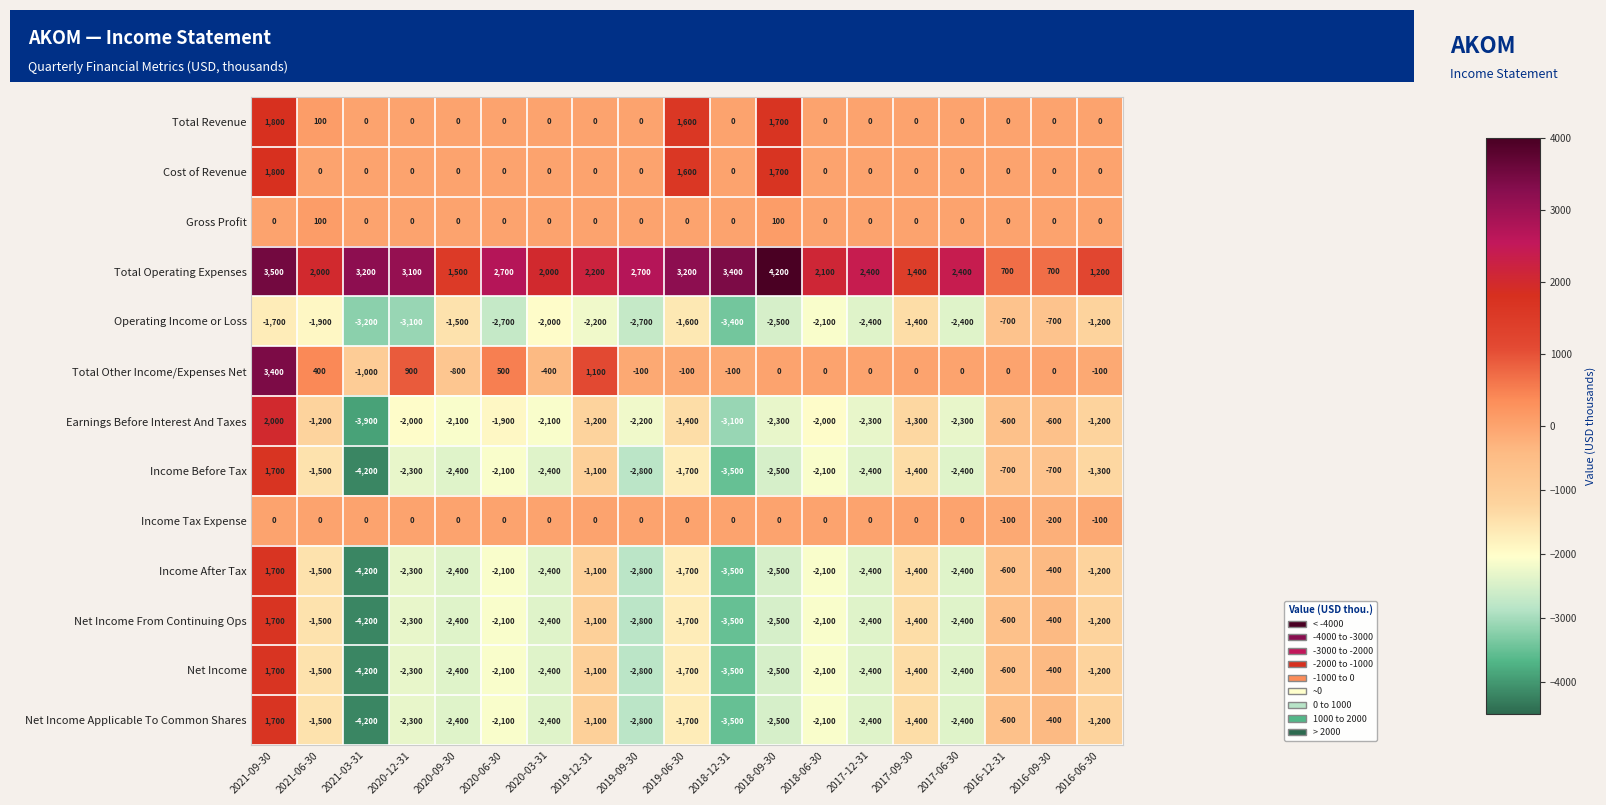

Which category has the highest value across all series?

2018-09-30